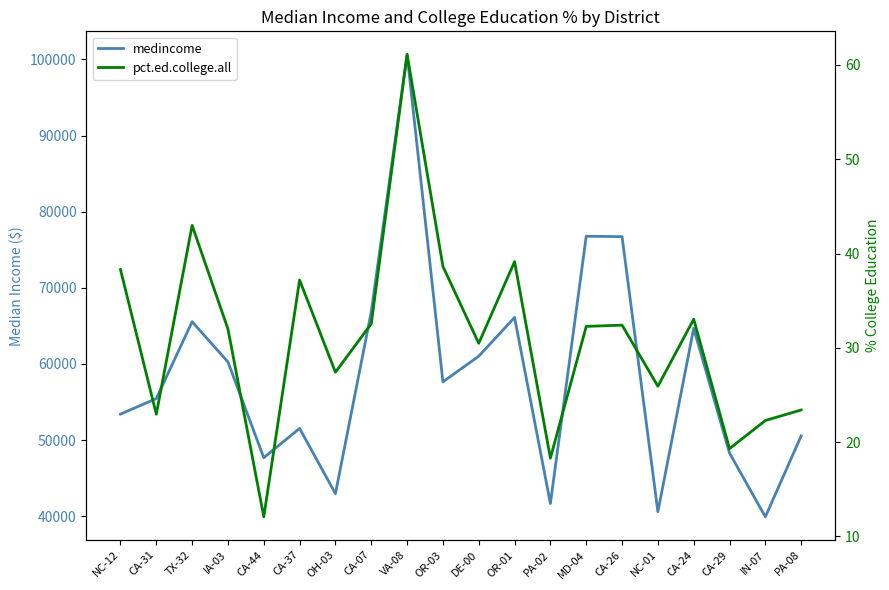

Which label corresponds to the largest value in the chart?

VA-08